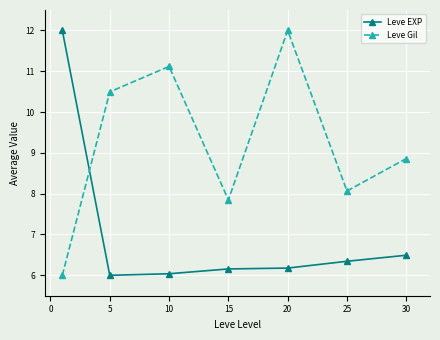

What is the value of the Leve Gil point at the 2nd from the left?

10.5